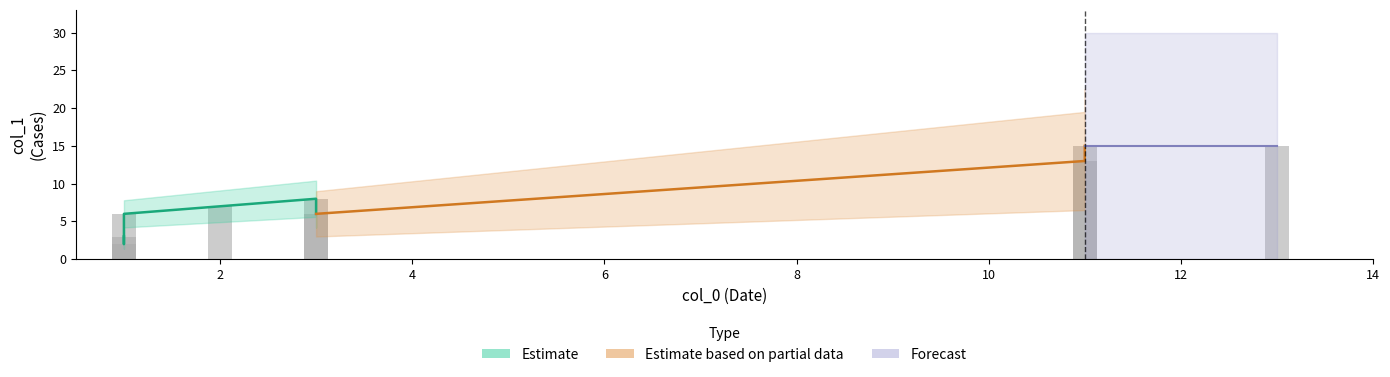

The chart shows a value of 10 at 3. True or false?

False